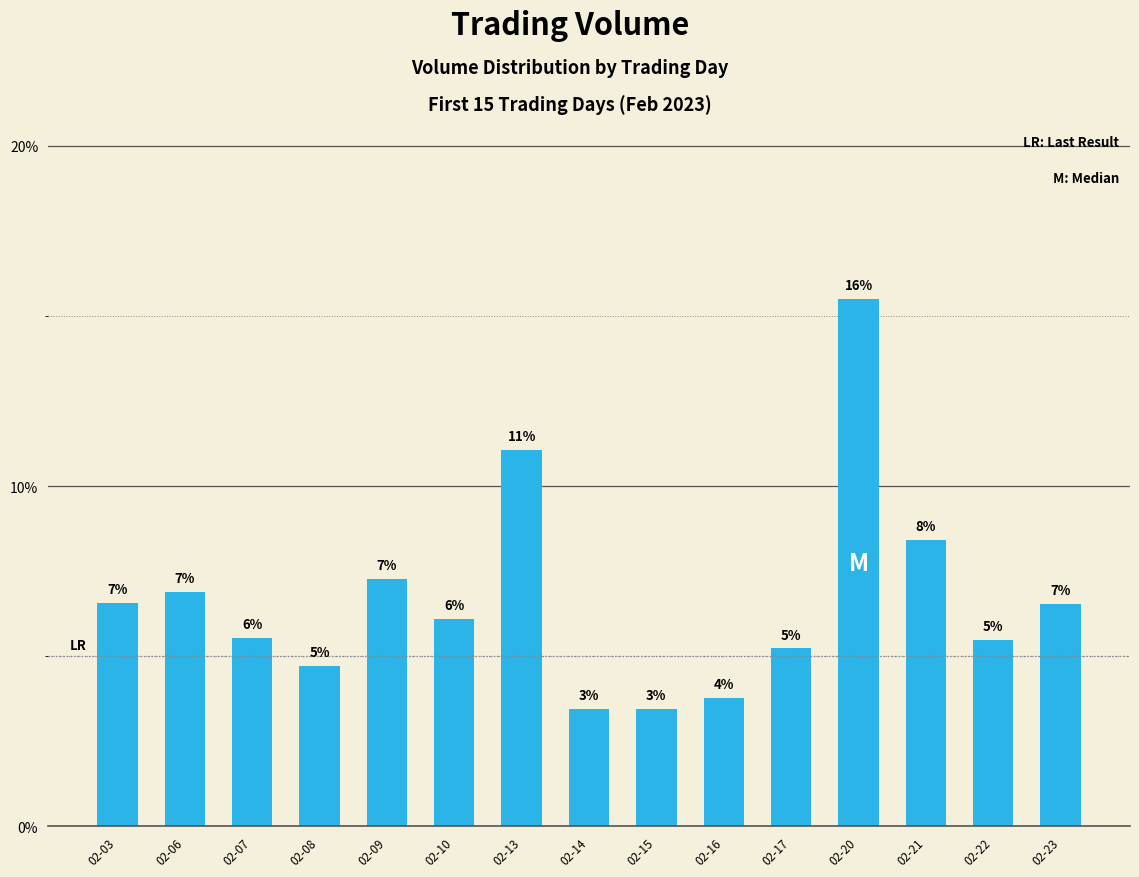

What is the value of the 1st bar from the left?

0.1